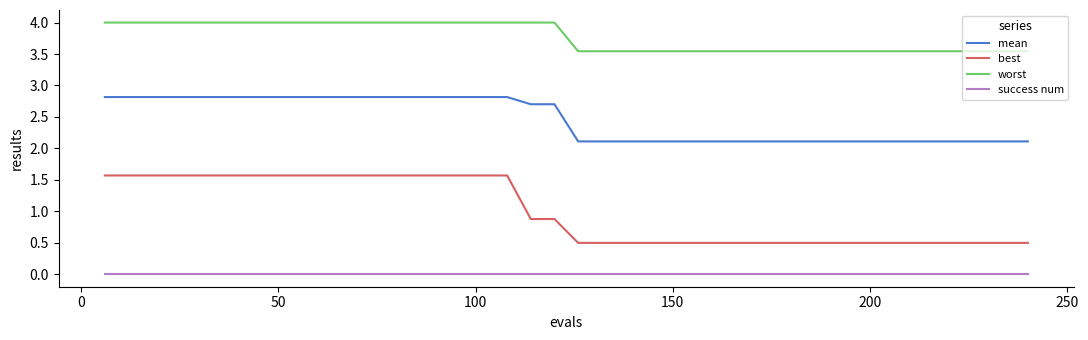

List the series in order of their peak value, highest first.

worst, mean, best, success num